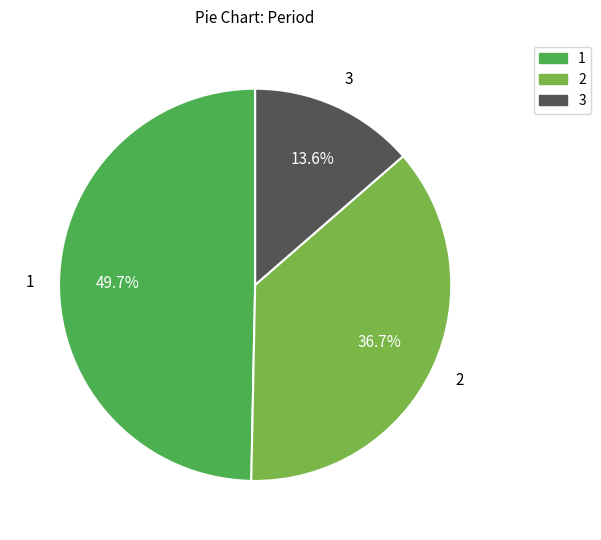

To the nearest percent, what is the difference between the largest and smallest slice percentages?

36%